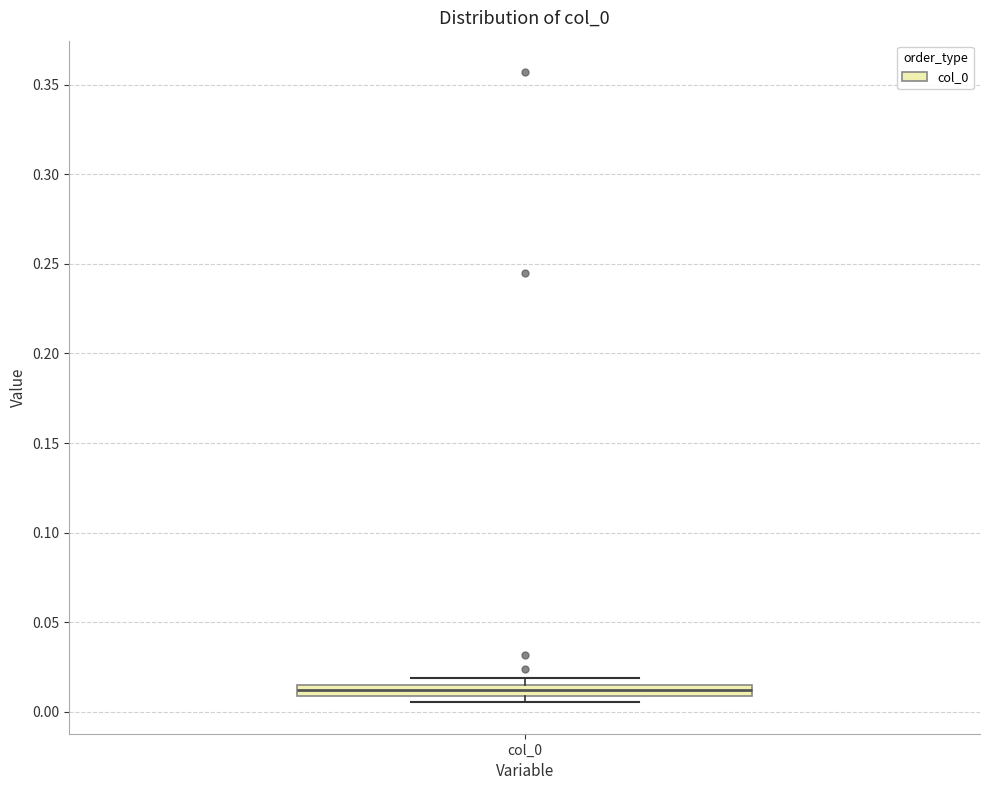

Where is the lower edge of the box for col_0 on the y-axis? The values are not printed on the chart, so give them approximately, as read against the axis.

0.010